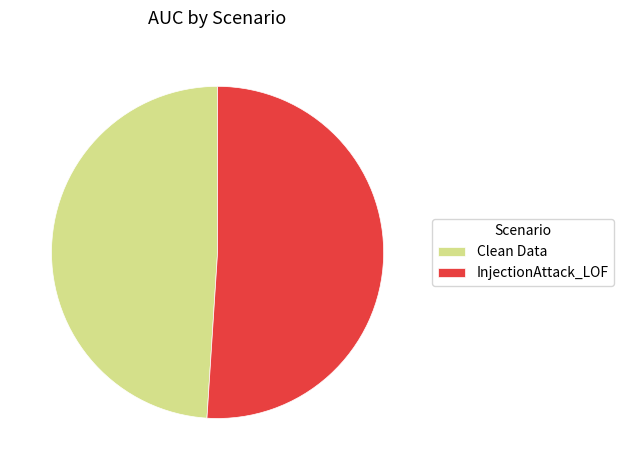

Is it true that InjectionAttack_LOF is 51% of the pie?

True